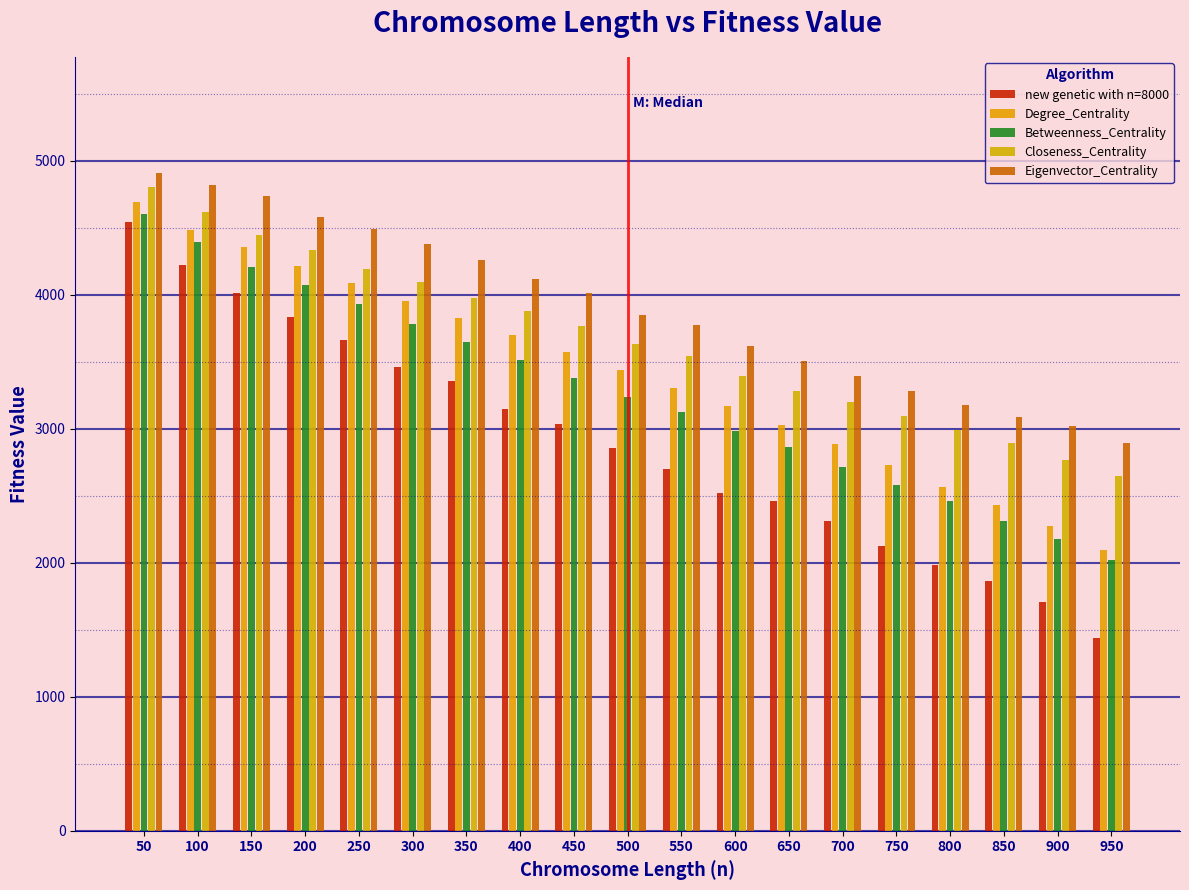

How many data points in Closeness_Centrality are less than 3636?

9